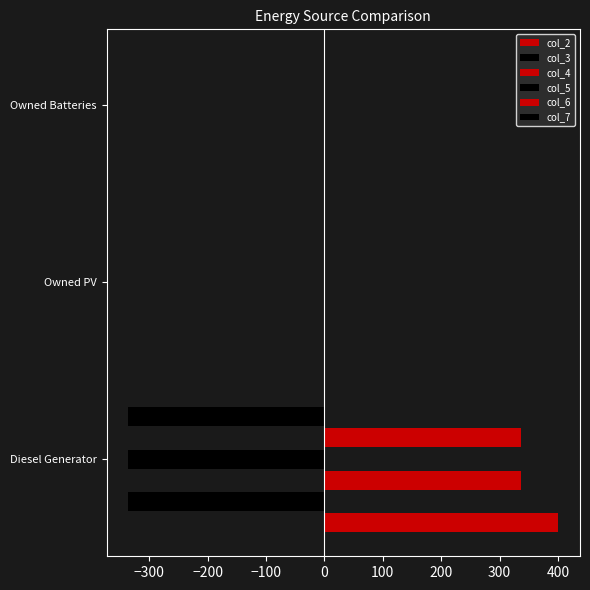

How many data points in col_4 are above 0?

1